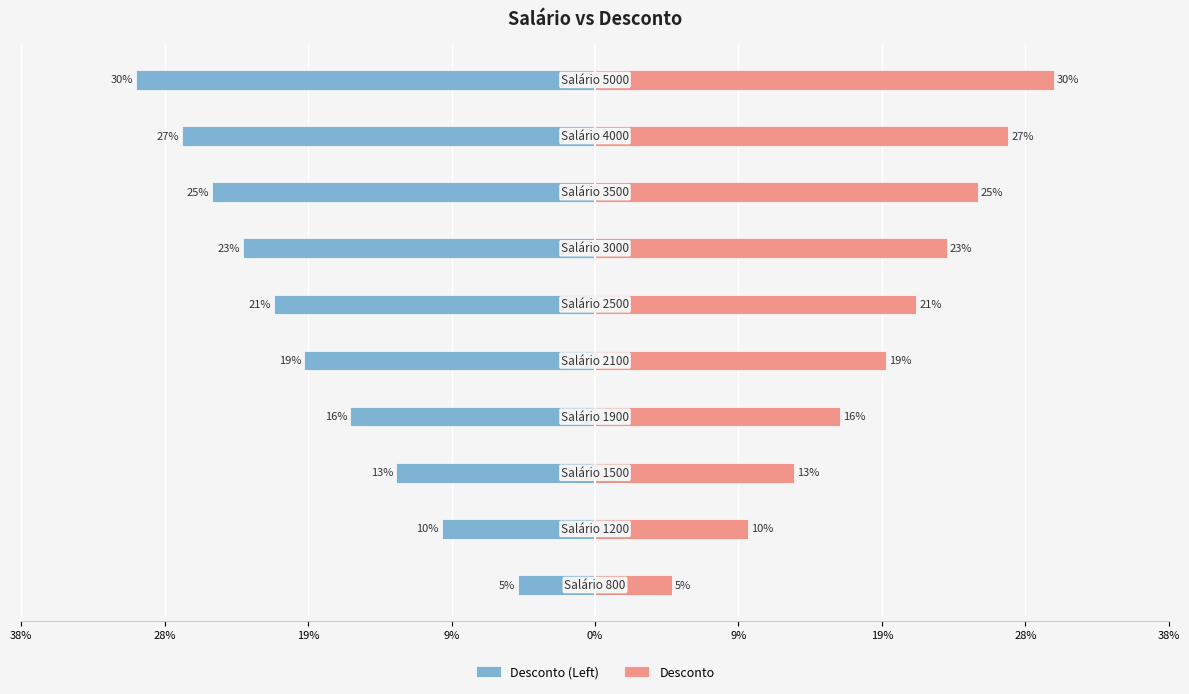

Is it true that Desconto (Left) equals -0.1 at 0%?

False